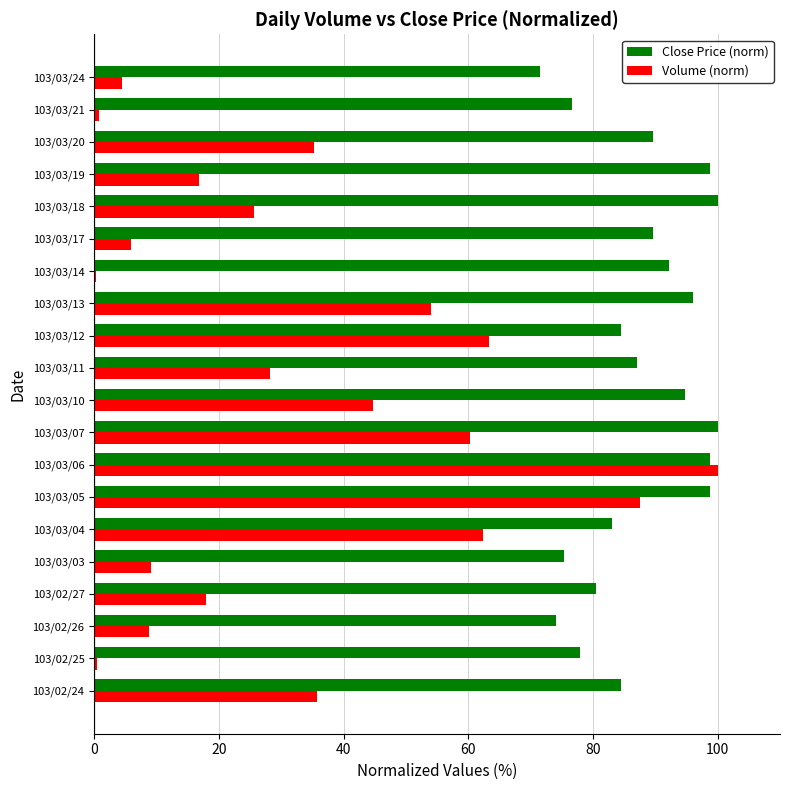

What is the total value across all series at 103/03/19?

115.5